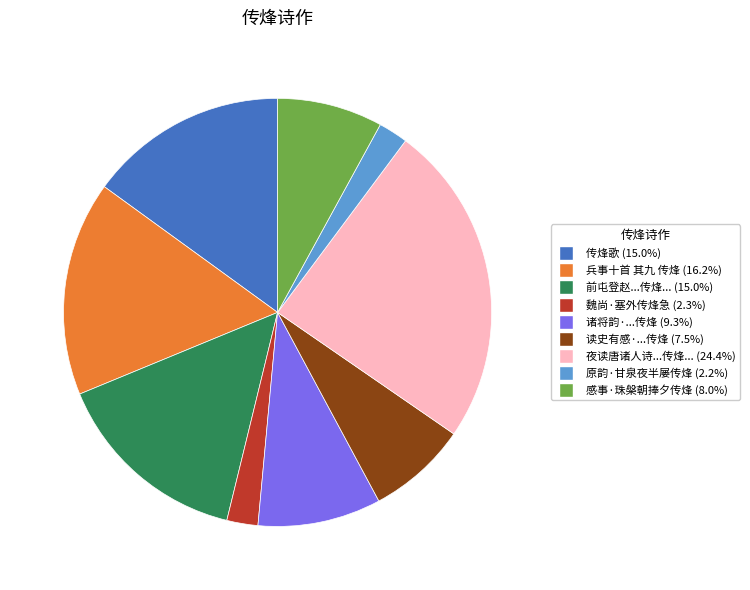

Does any single category account for the majority?

No